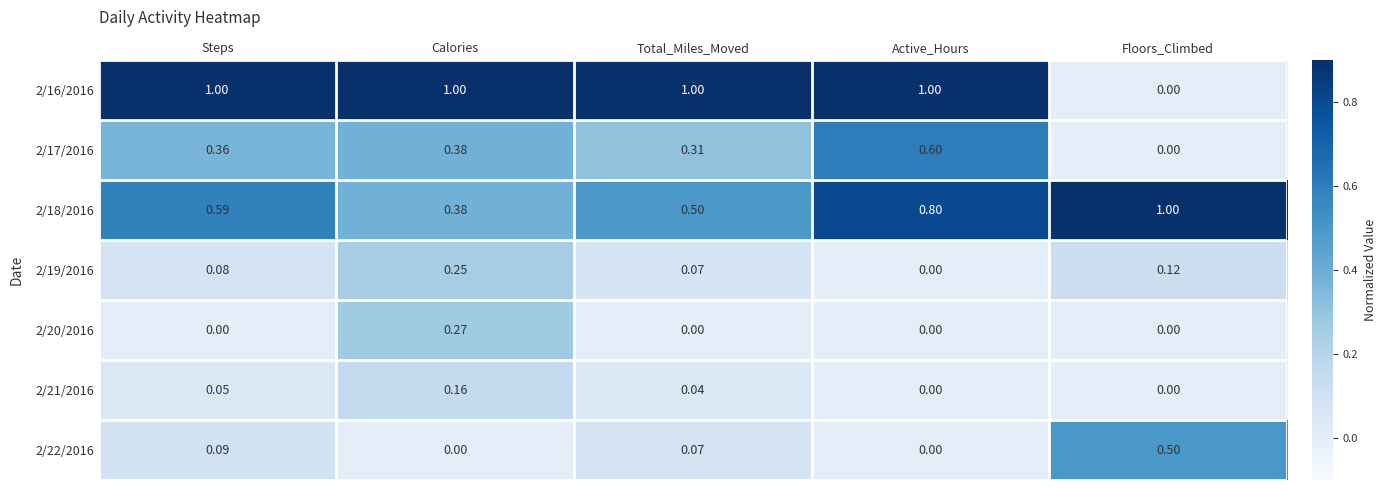

At which category is the sum across all series the highest?

Calories